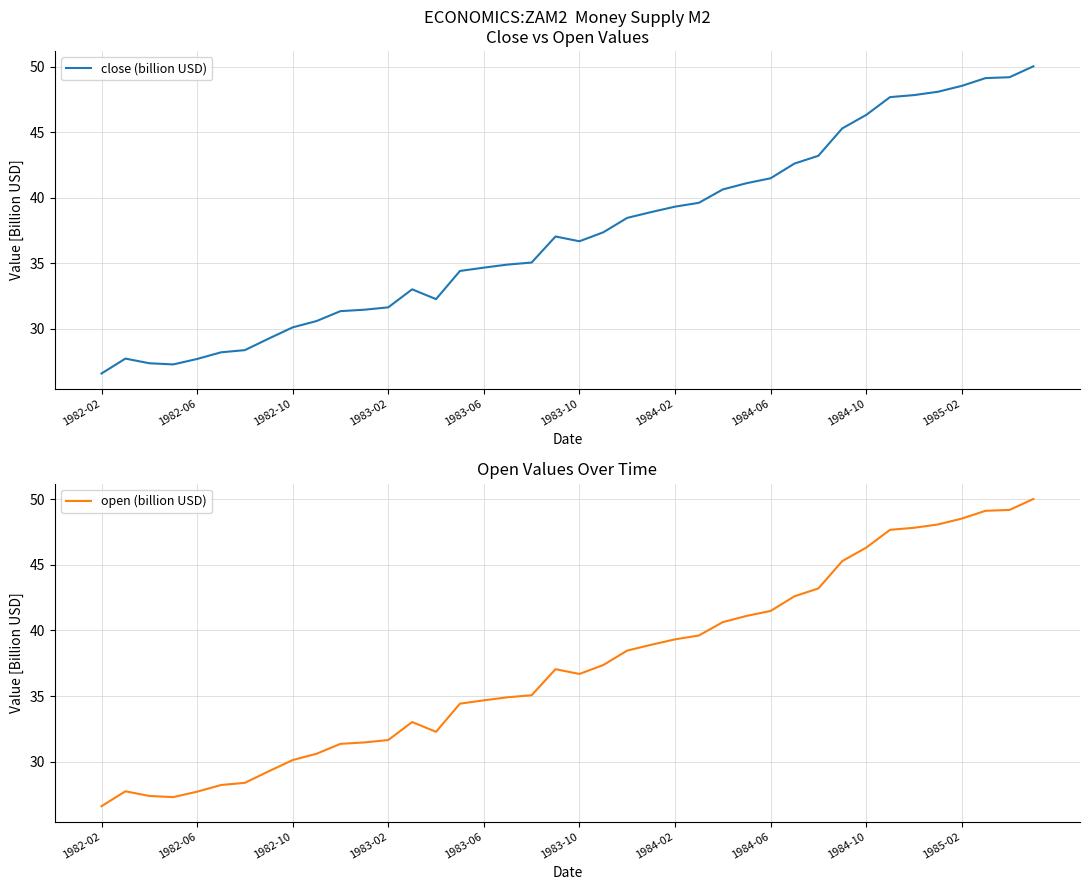

What are all the series names shown in the legend?

close (billion USD), open (billion USD)